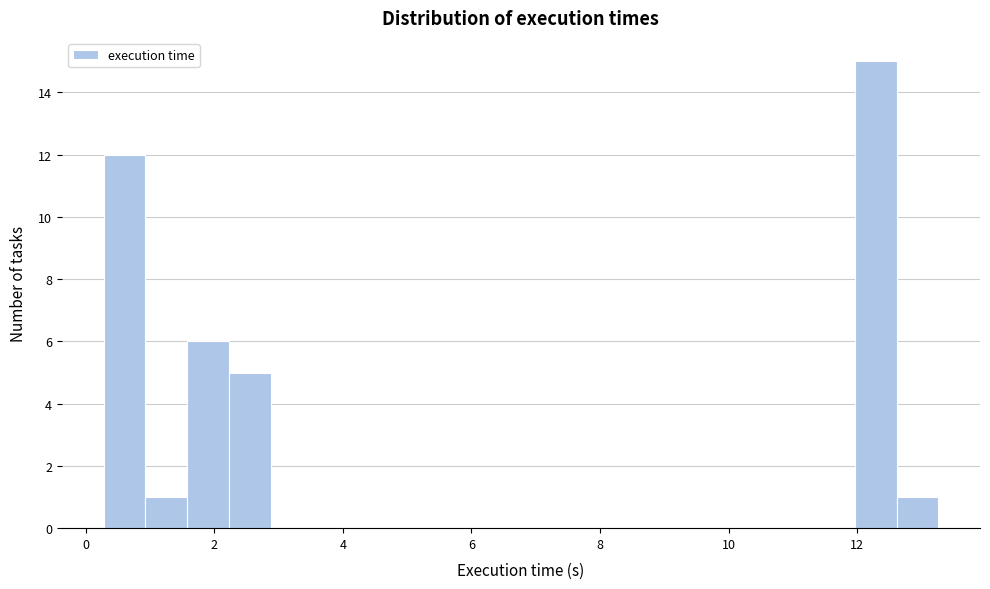

Around what value on the x-axis is the tallest bar? Give the approximate position of its centre, as read against the axis.

12.2